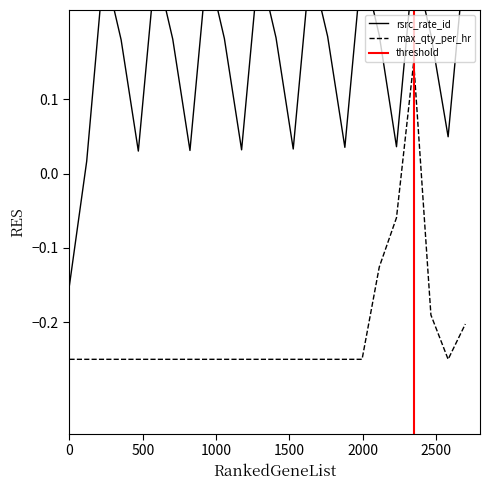

Does the chart have visible grid lines?

No